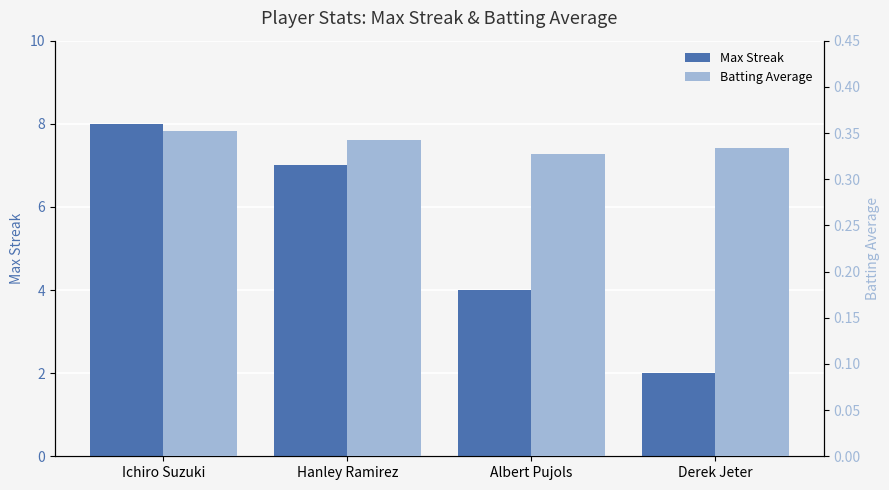

What is the sum of the Max Streak values at Derek Jeter and Ichiro Suzuki?

10.0